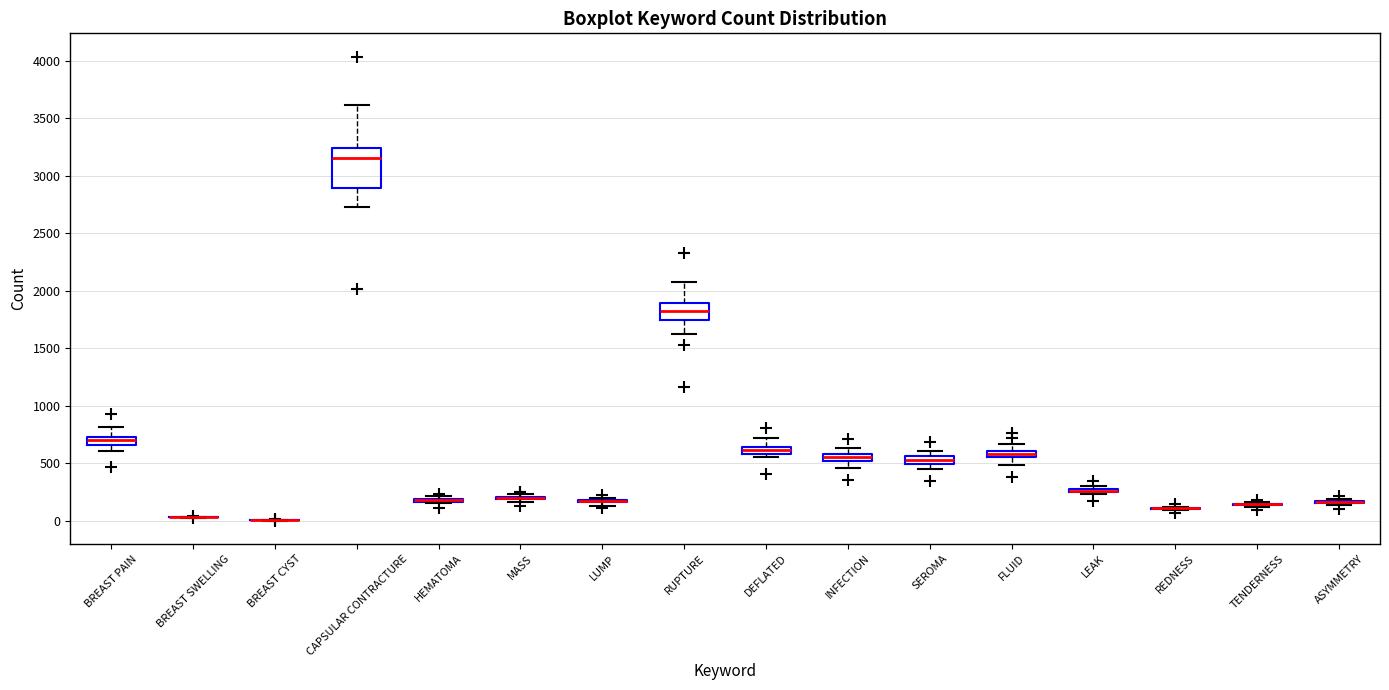

Which box is the tallest, from its lower edge to its upper edge?

CAPSULAR CONTRACTURE